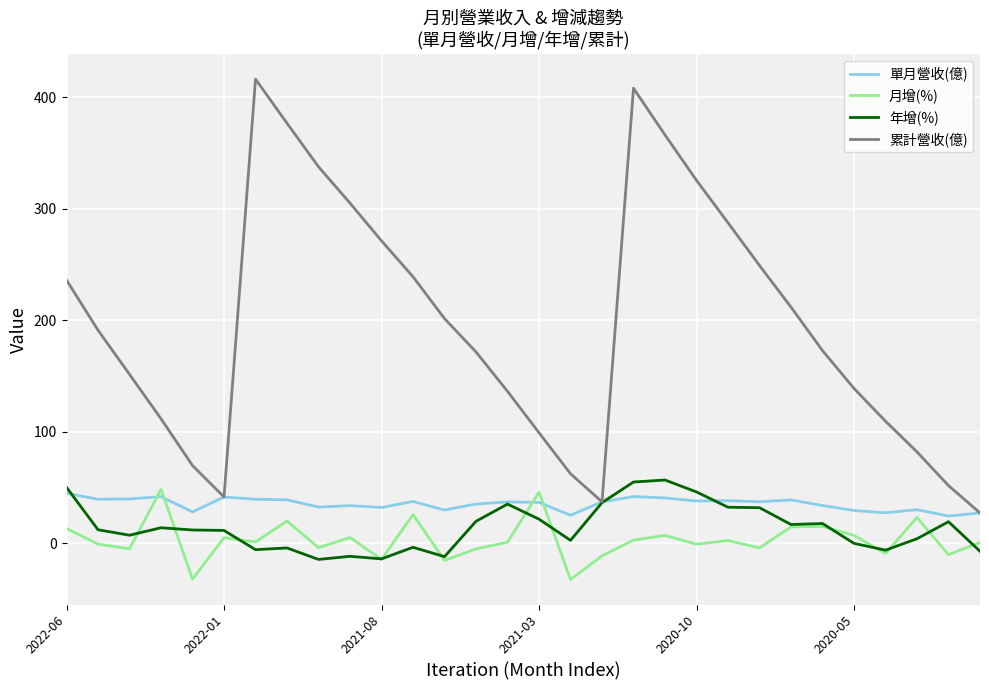

What is the lowest value of the 年增(%) series?

-14.4